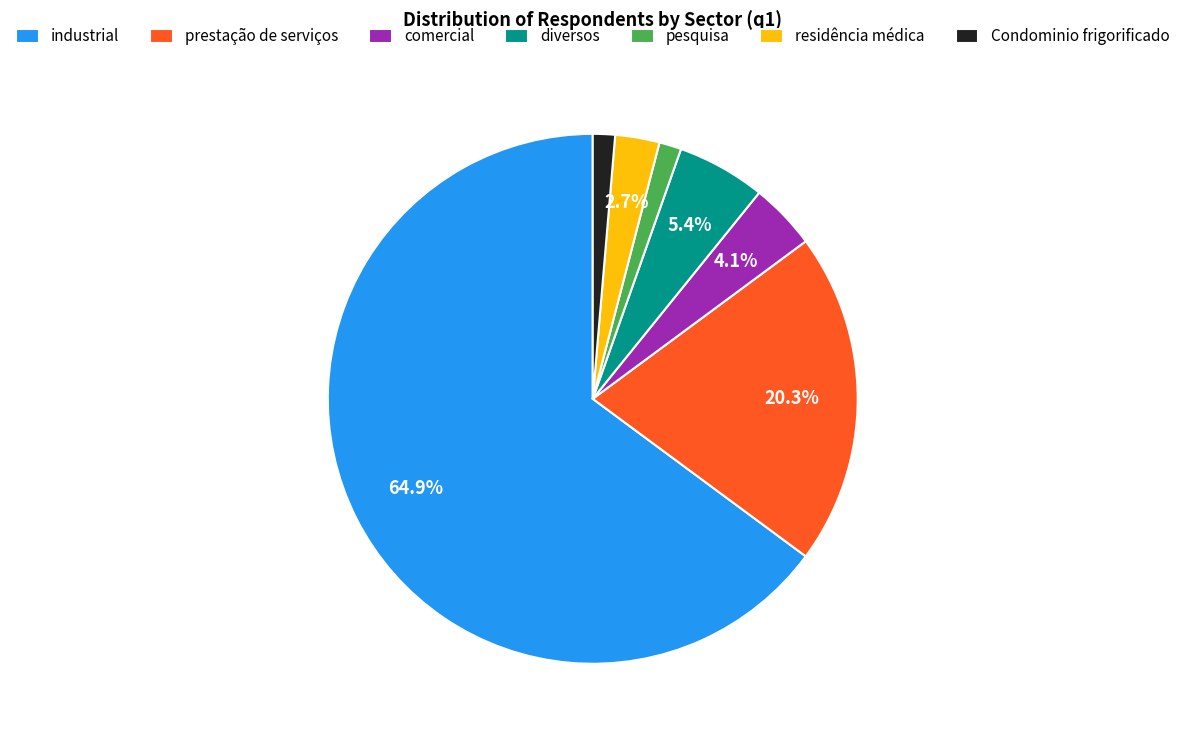

True or false: Condominio frigorificado accounts for 1% of the total.

True